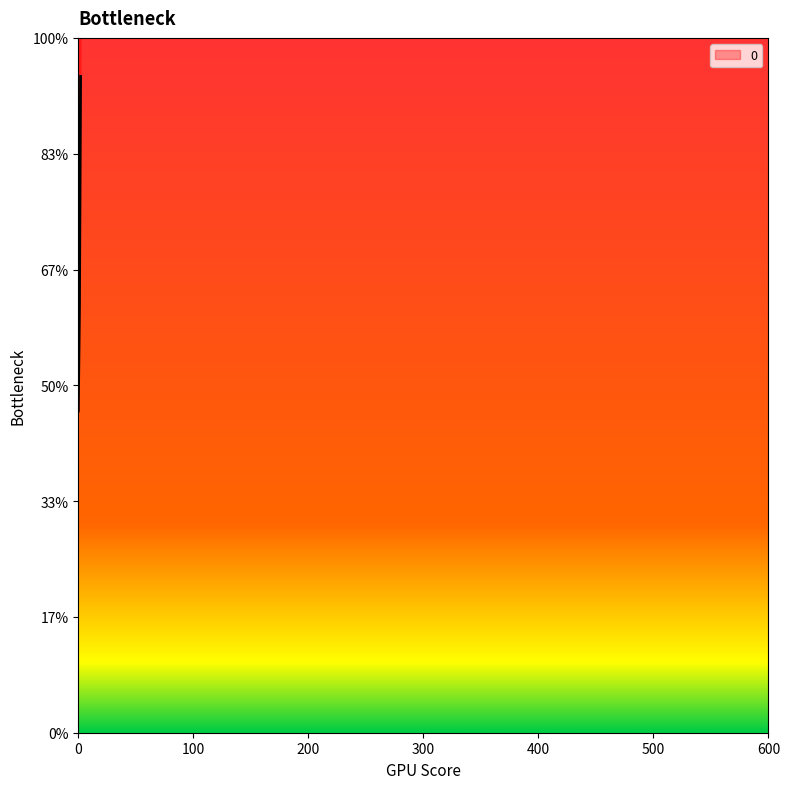

Does the chart display data point markers on the line(s)?

No